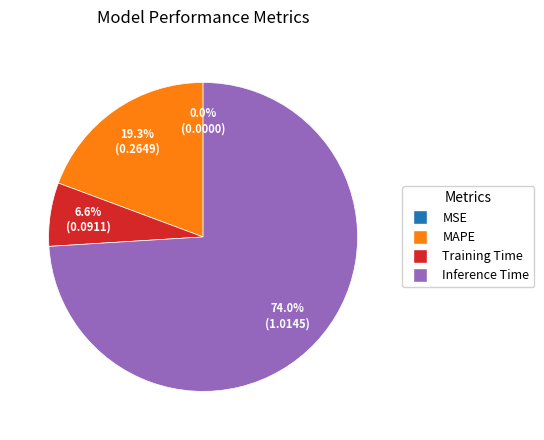

Is there a majority slice in this chart?

Yes